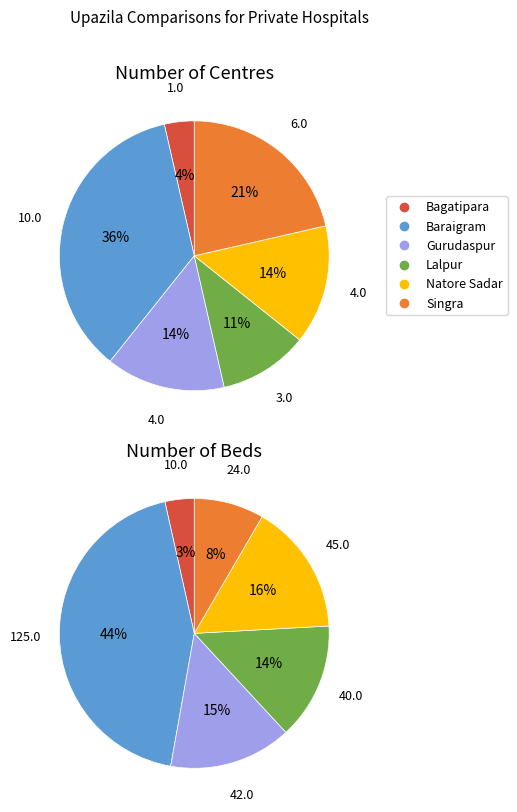

How many segments does this pie chart have?

6